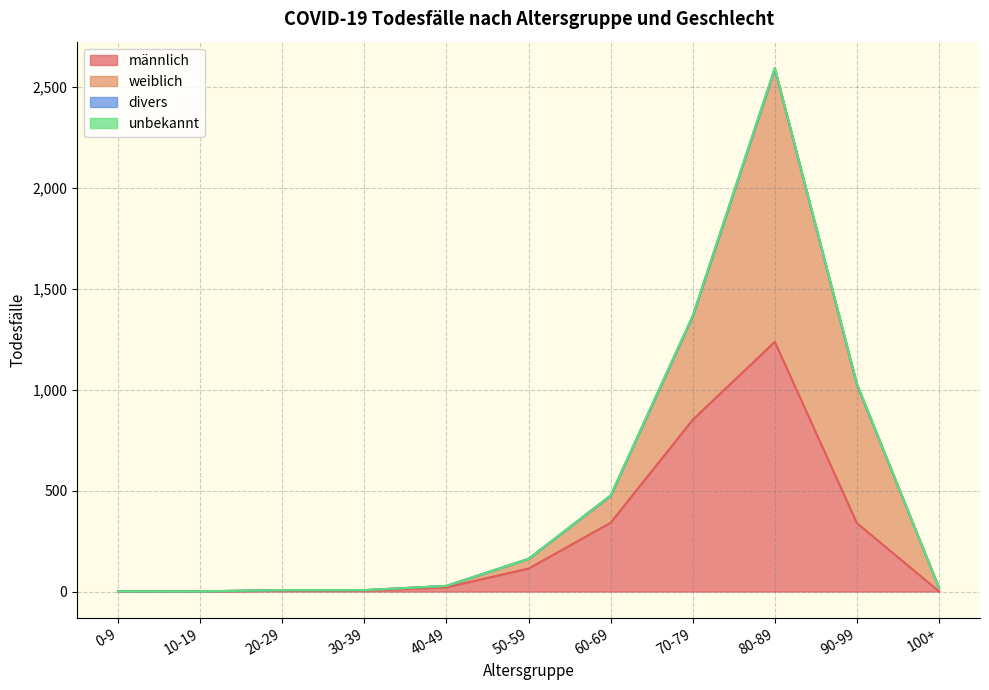

What is the maximum value for männlich?

1237